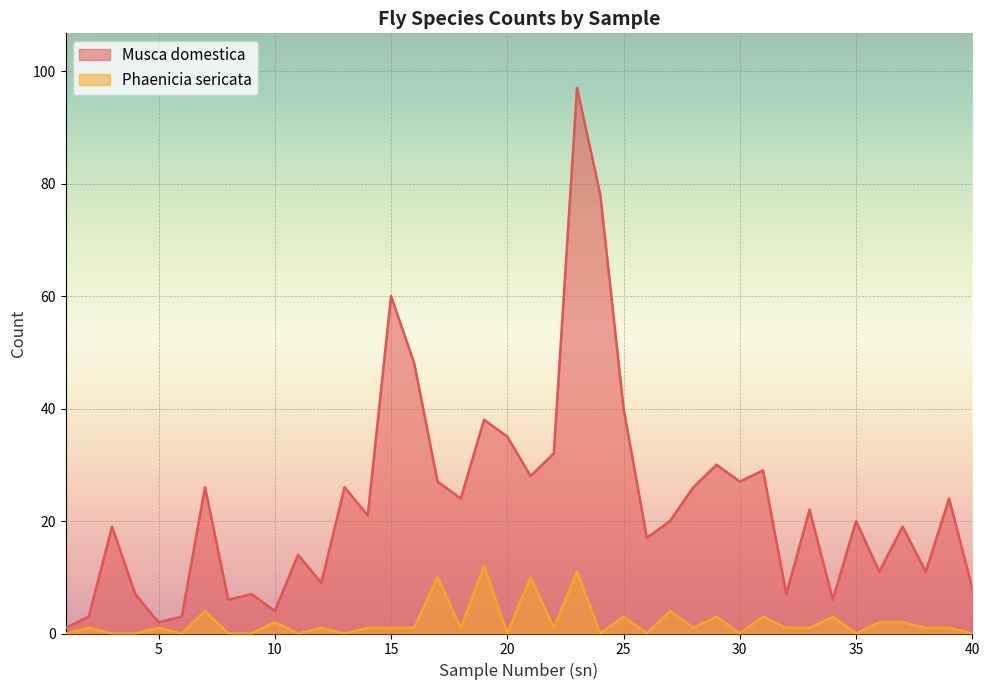

Which category has the highest value across all series?

23